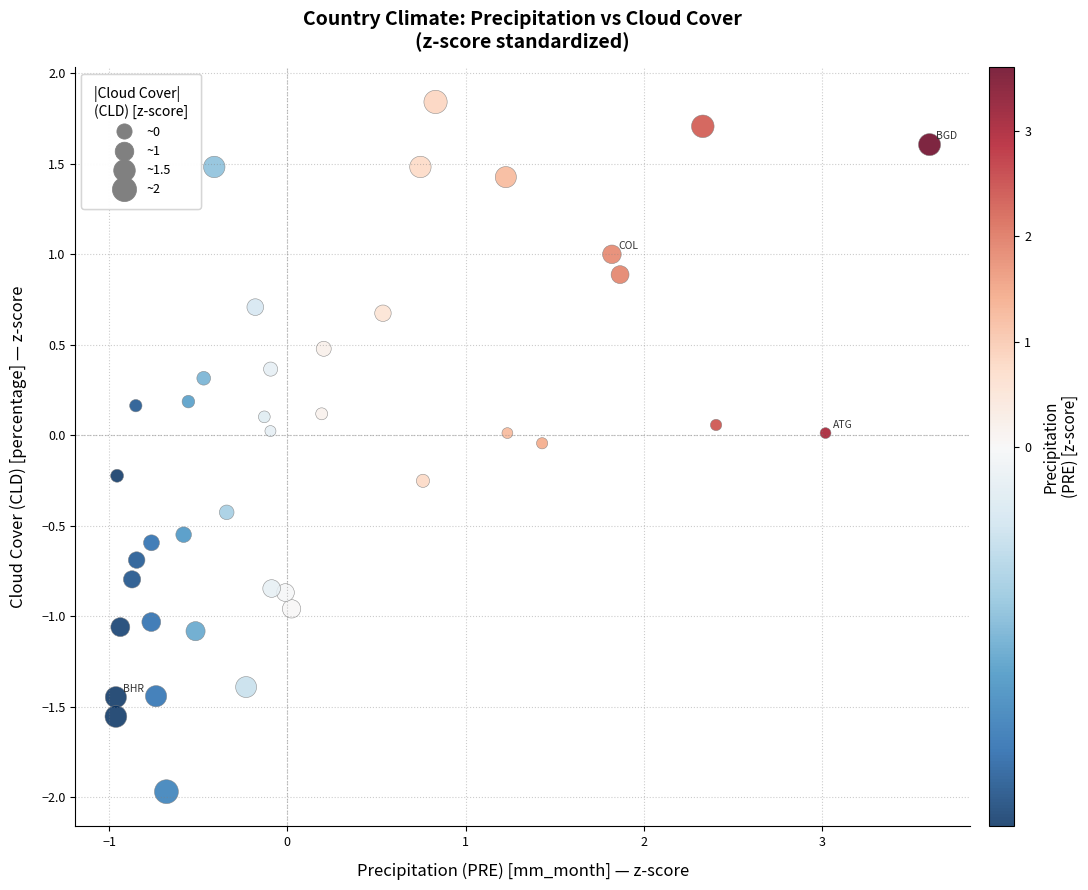

What is the range of Y values (max minus min)?

3.8